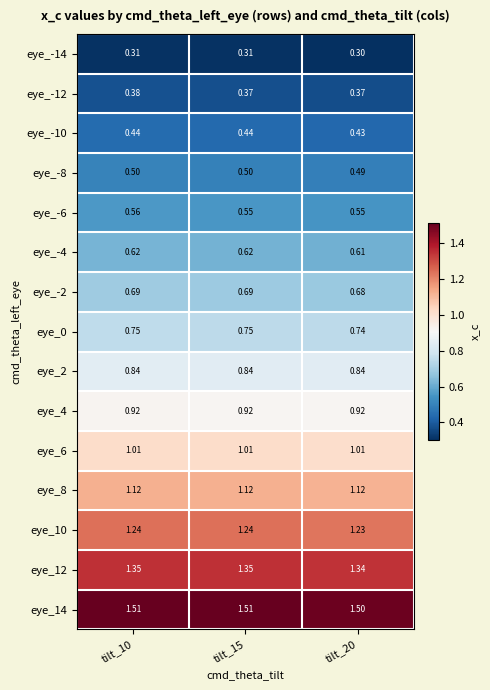

Is the value of eye_-12 at tilt_15 greater than the value of eye_14 at tilt_20?

No